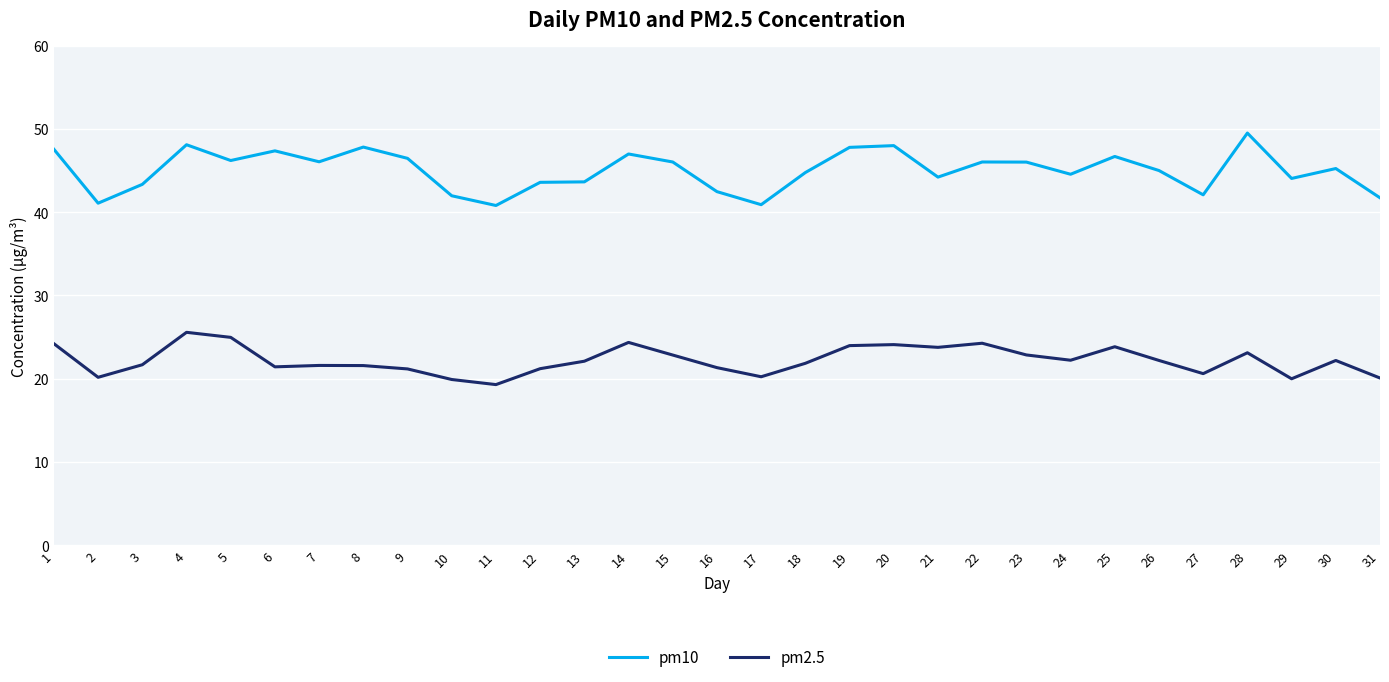

Is it true that pm2.5 equals 22.2 at 26?

True